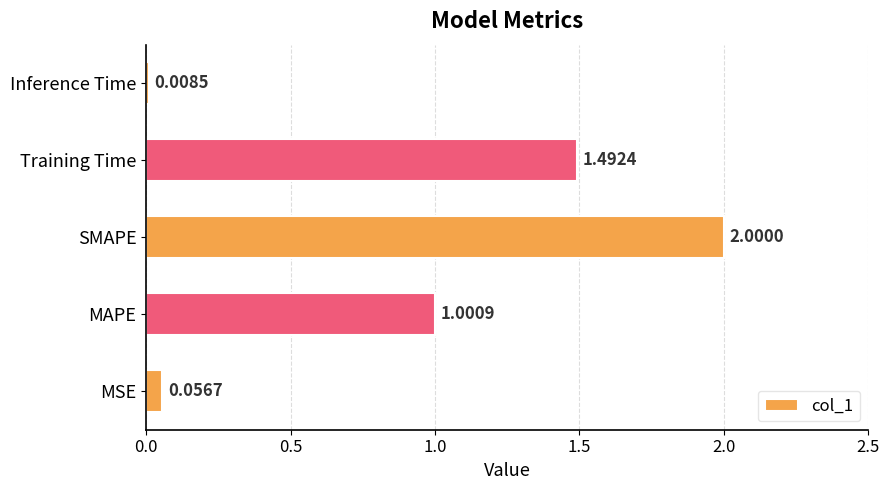

Which label corresponds to the smallest value in the chart?

Inference Time